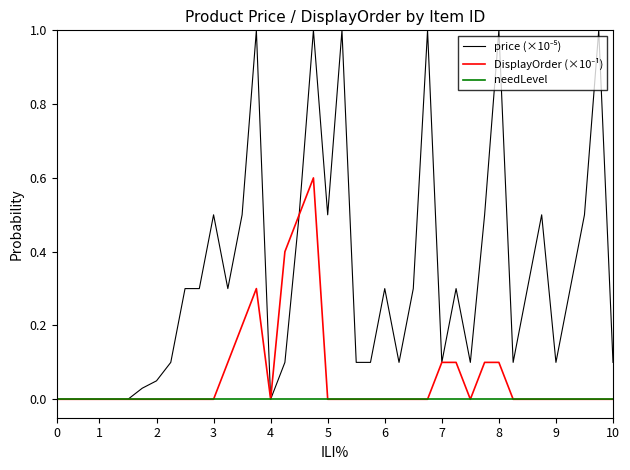

How many lines are shown in the chart?

3